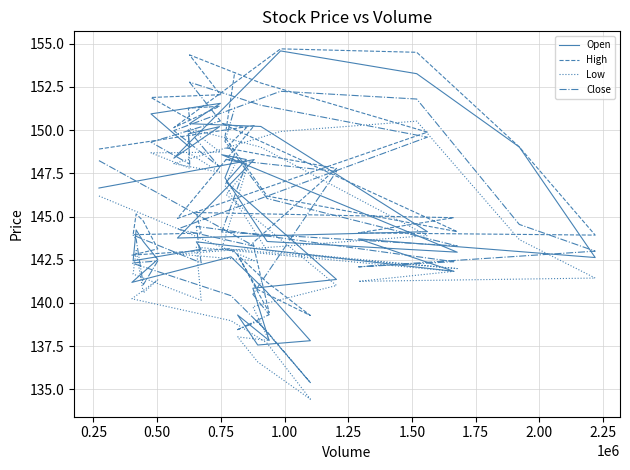

Is the value of Low at 0.75 greater than the value of High at 31?

Yes